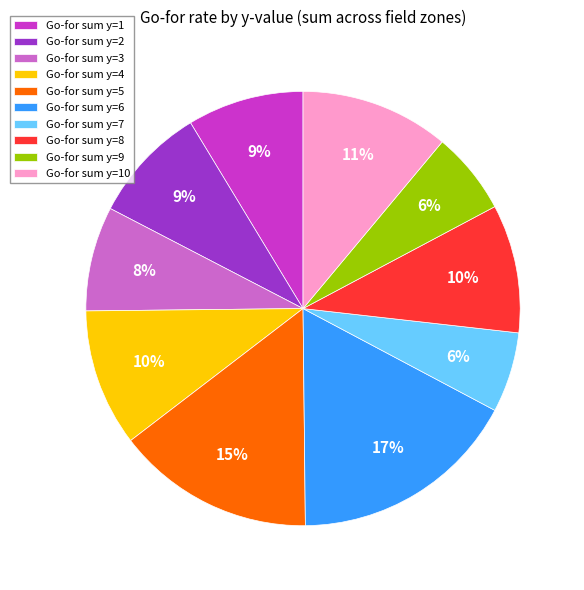

To the nearest percent, what percentage of the pie is Go-for sum y=1?

9%